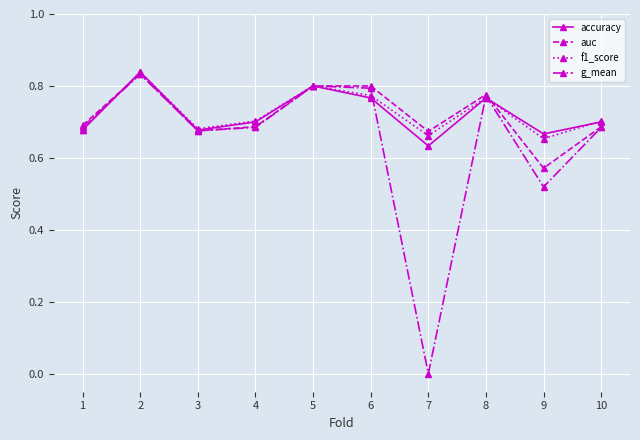

What is the total value across all series at 1?

2.7